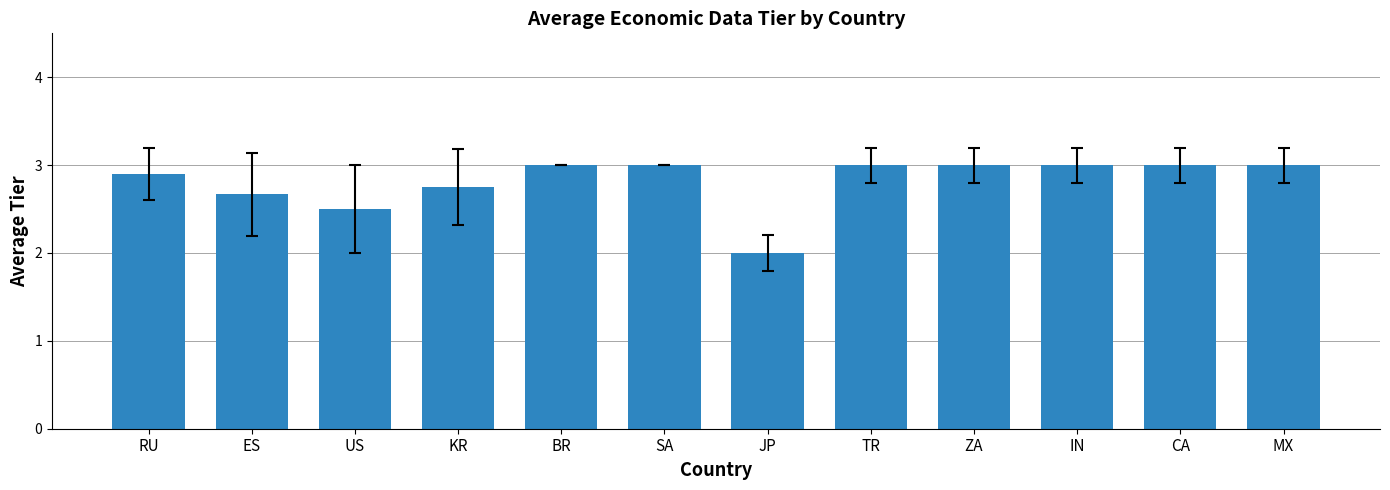

What is the difference between the maximum and minimum values?

1.0